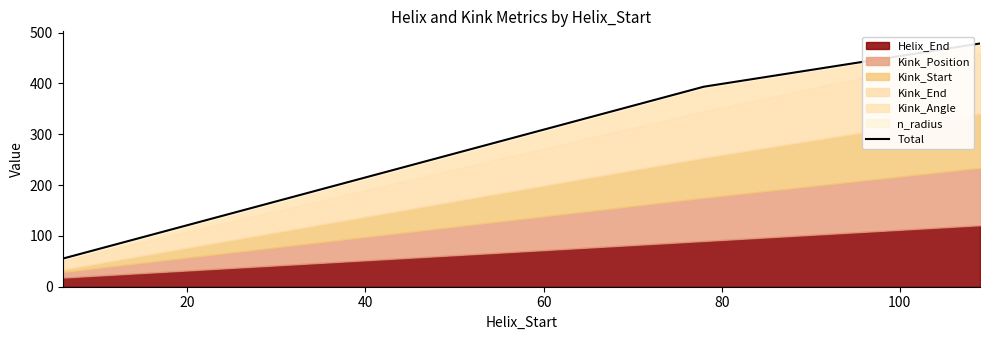

What is the smallest value displayed?

55.2